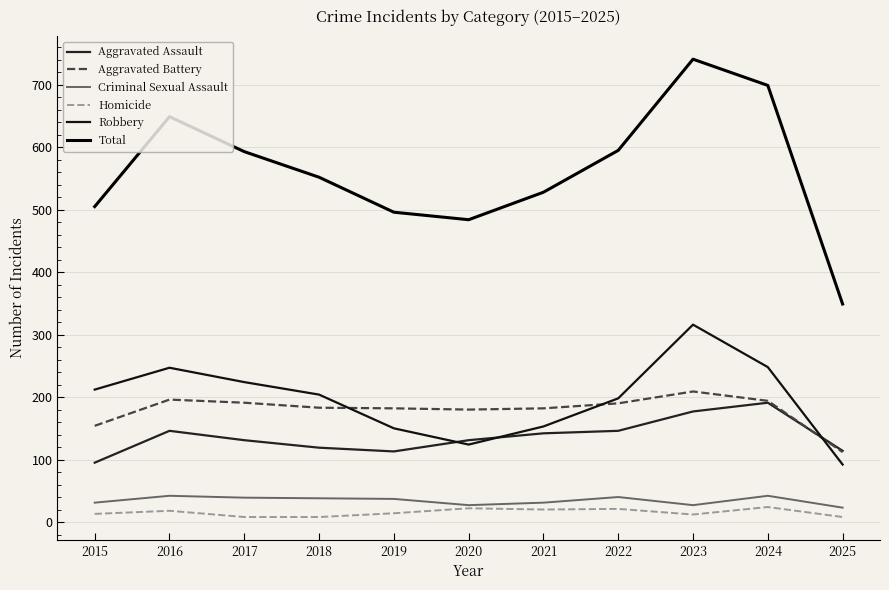

Which series has the widest spread of values?

Total